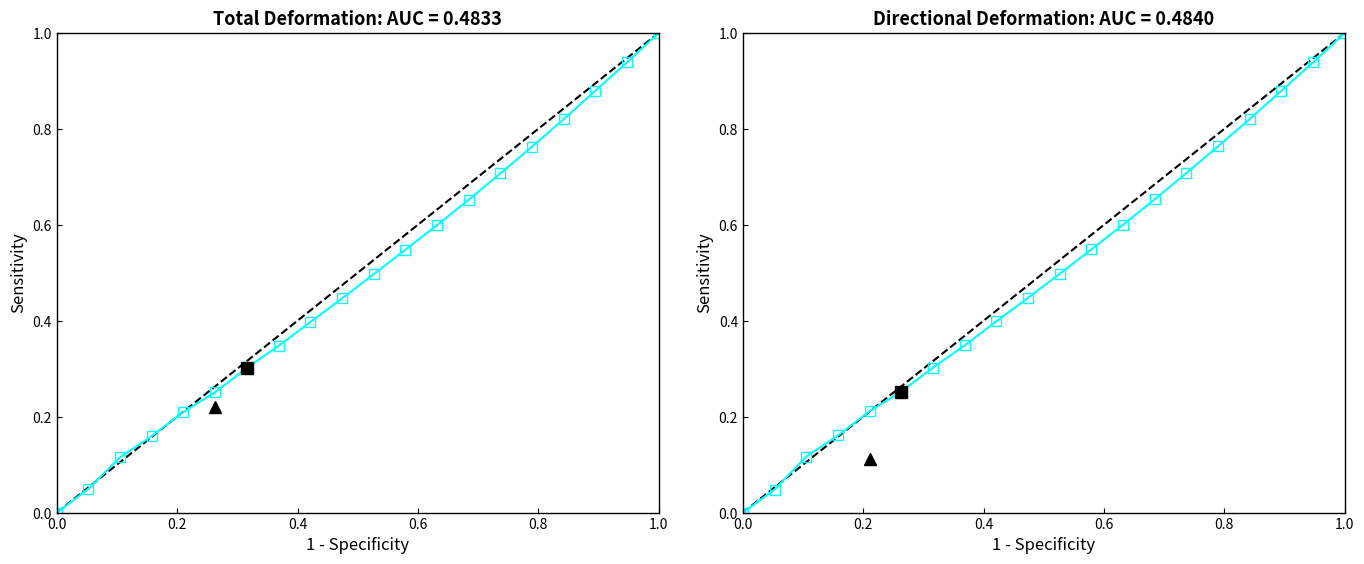

Between which two adjacent categories do Total_Deformation_Maximum and Directional_Deformation_Maximum_Y first intersect?

0.2 and 0.4